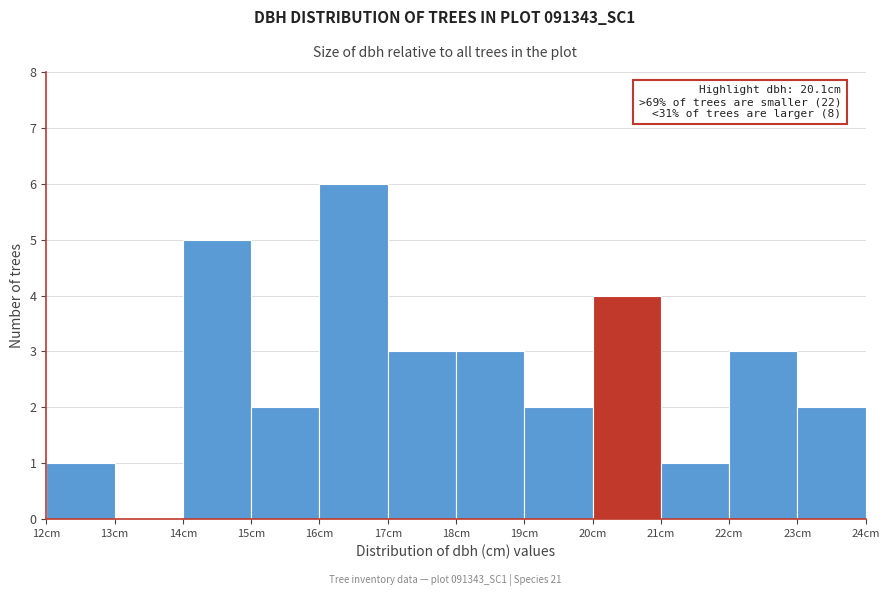

Which range on the x-axis has the tallest bar?

16 to 17